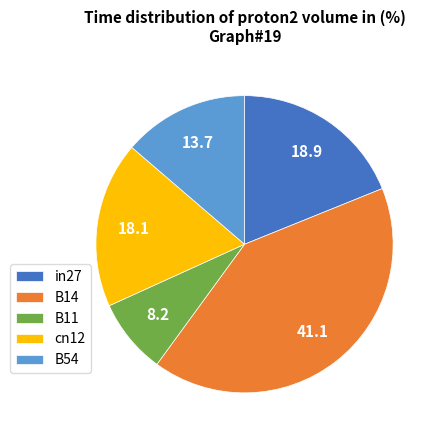

Which slice is the smallest?

B11